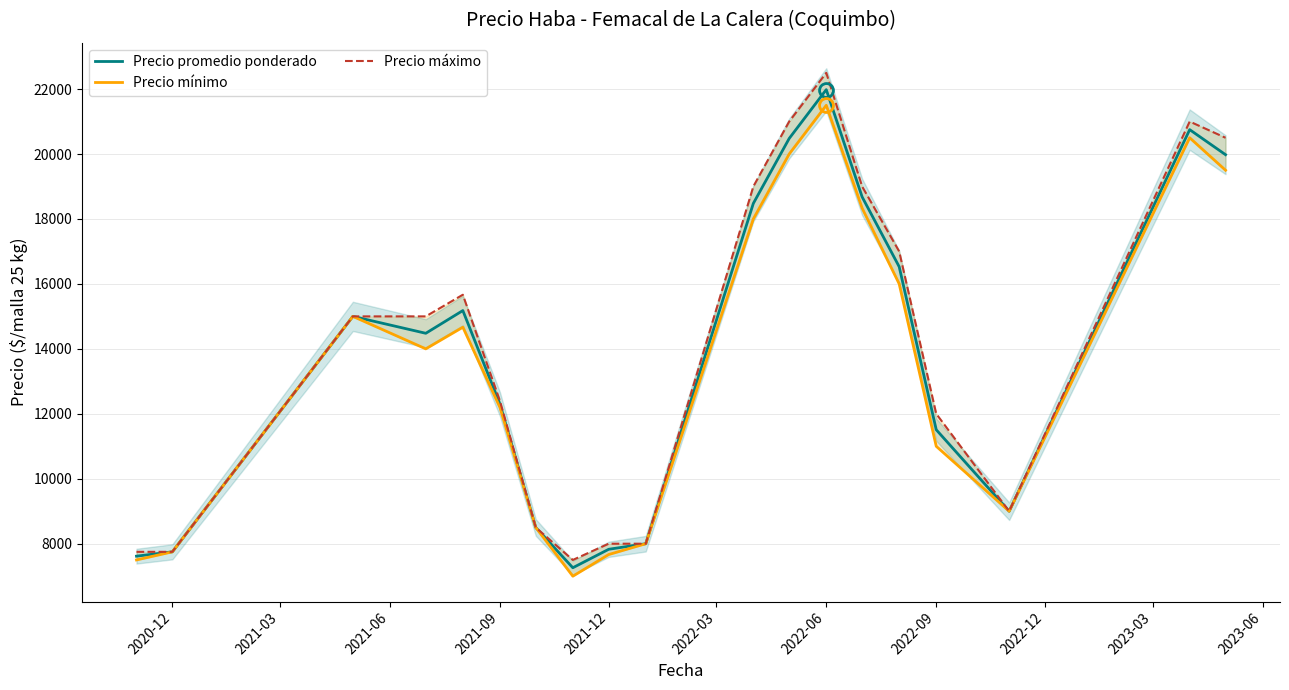

What is the lowest value of the Precio promedio ponderado series?

7260.0